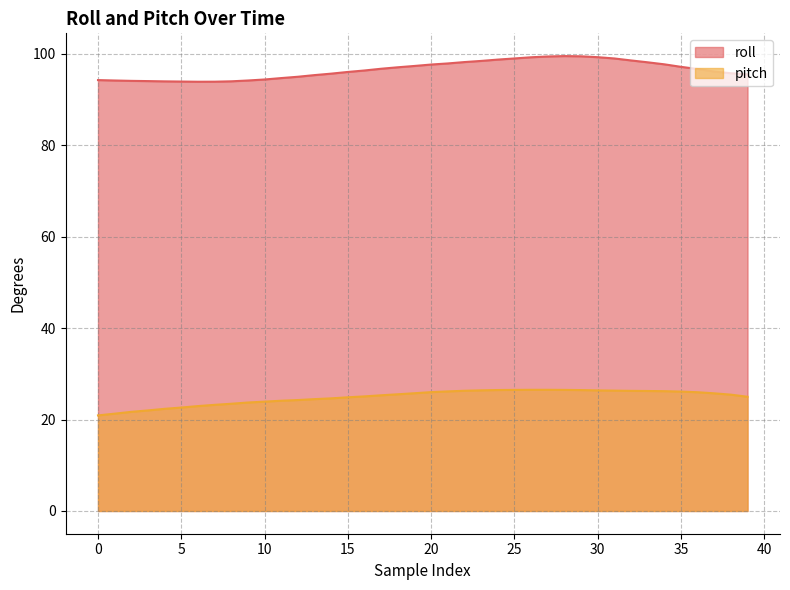

How many values in the pitch series exceed 25?

23